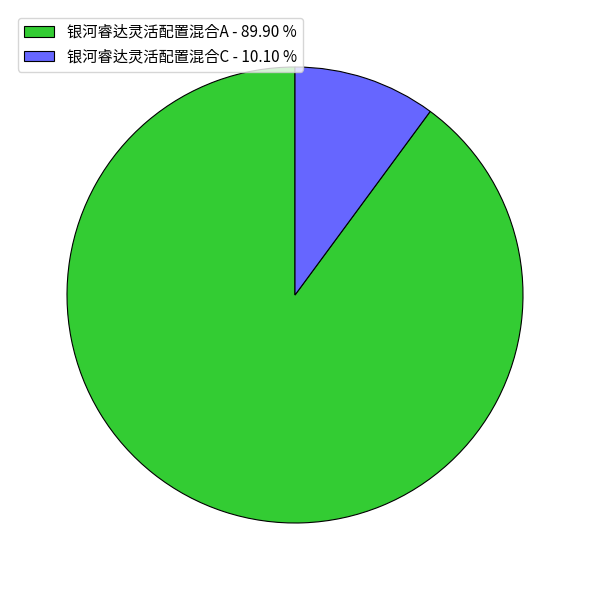

Which has a higher value, 银河睿达灵活配置混合C - 10.10 % or 银河睿达灵活配置混合A - 89.90 %?

银河睿达灵活配置混合A - 89.90 %